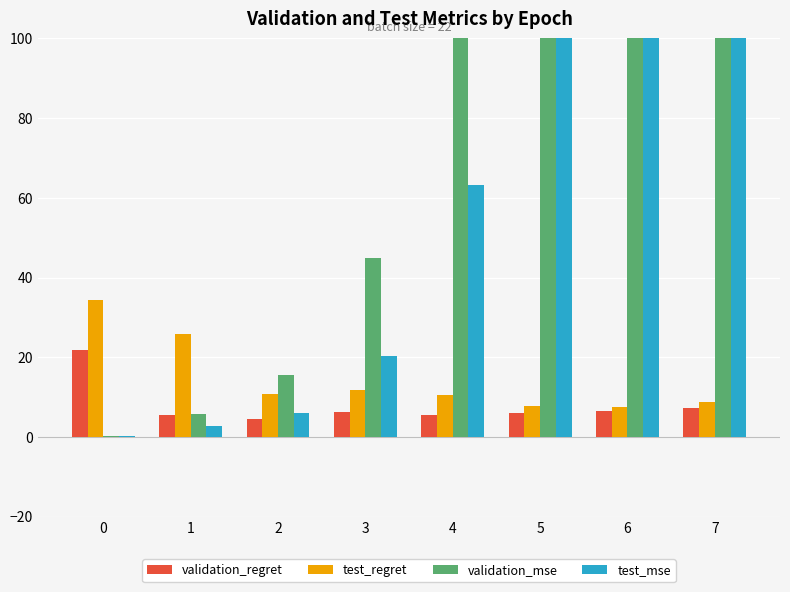

List the labels in order of test_regret value, smallest first.

6, 5, 7, 4, 2, 3, 1, 0